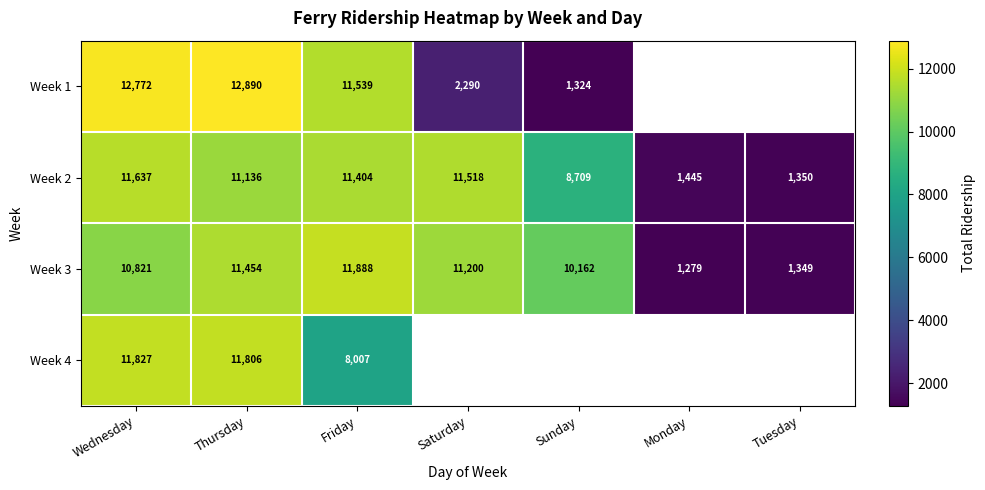

Which label corresponds to the largest value in the chart?

Thursday